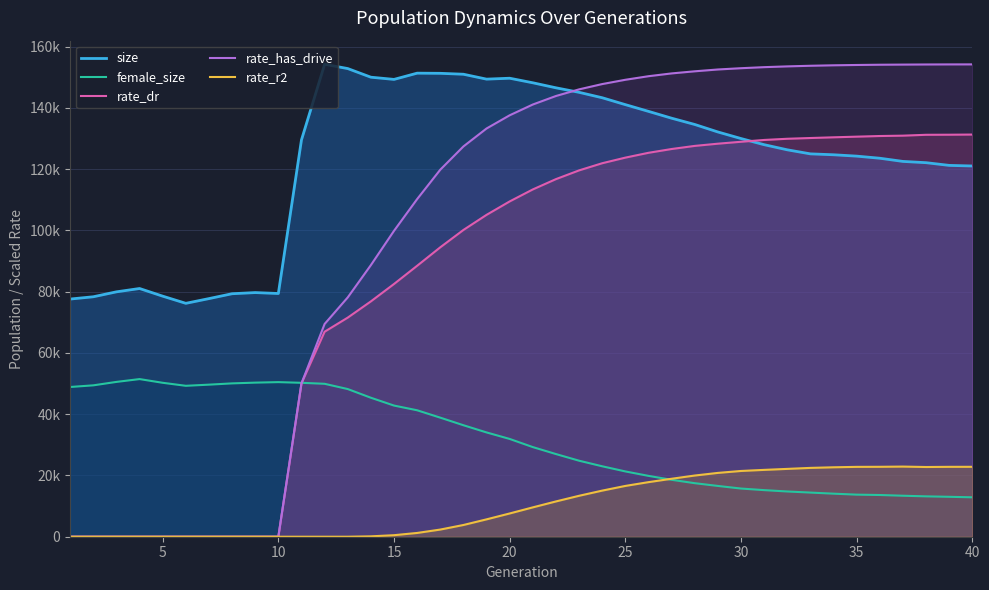

How many values in rate_dr are above zero?

30